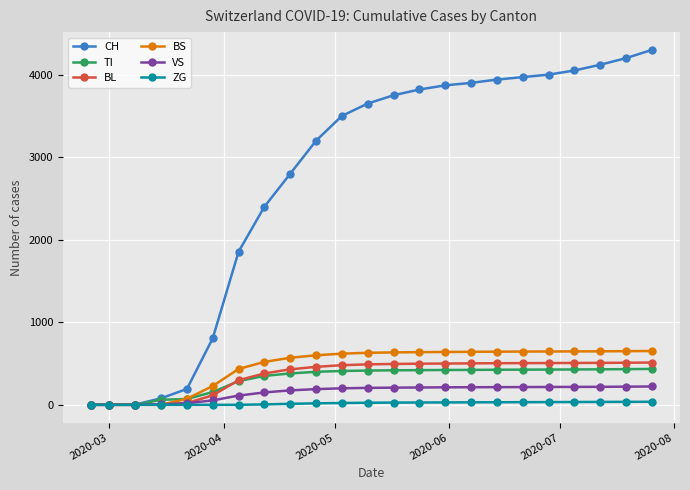

What is the difference between the second highest and minimum values in the BL series?

510